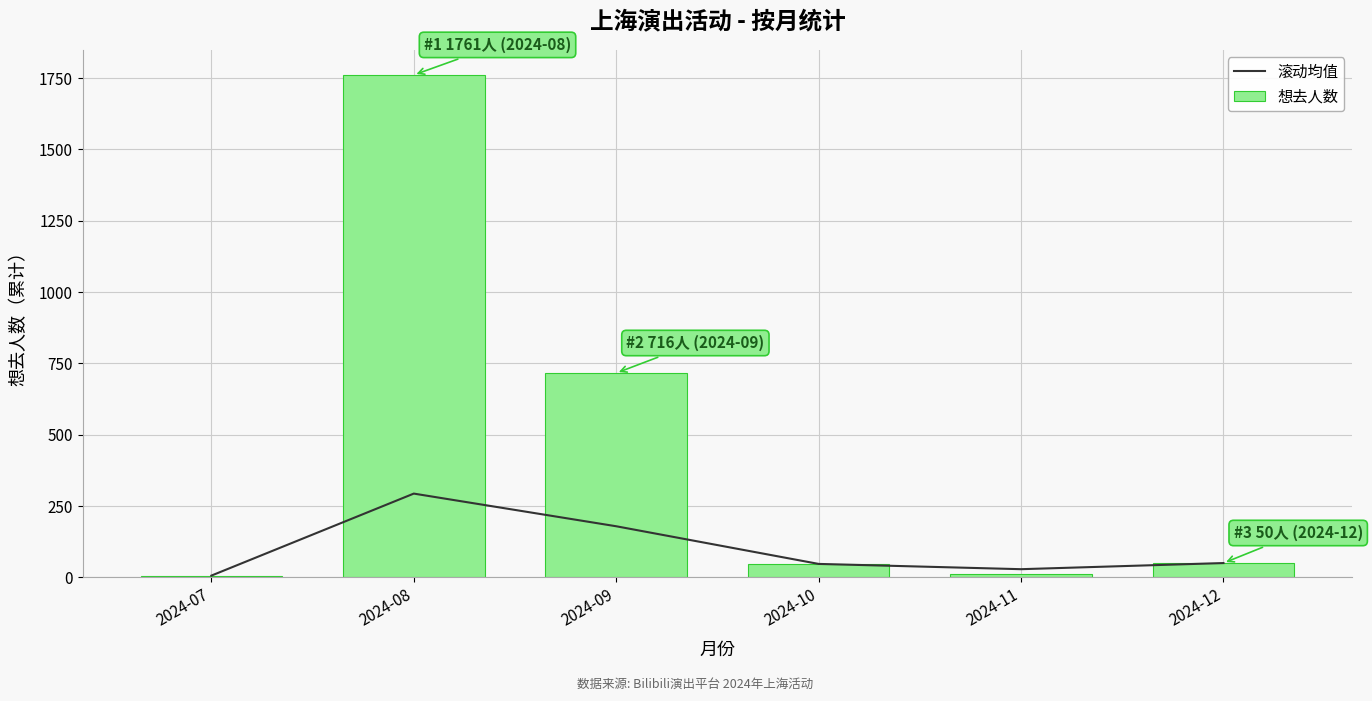

At which label is 想去人数 closest to 883?

2024-09